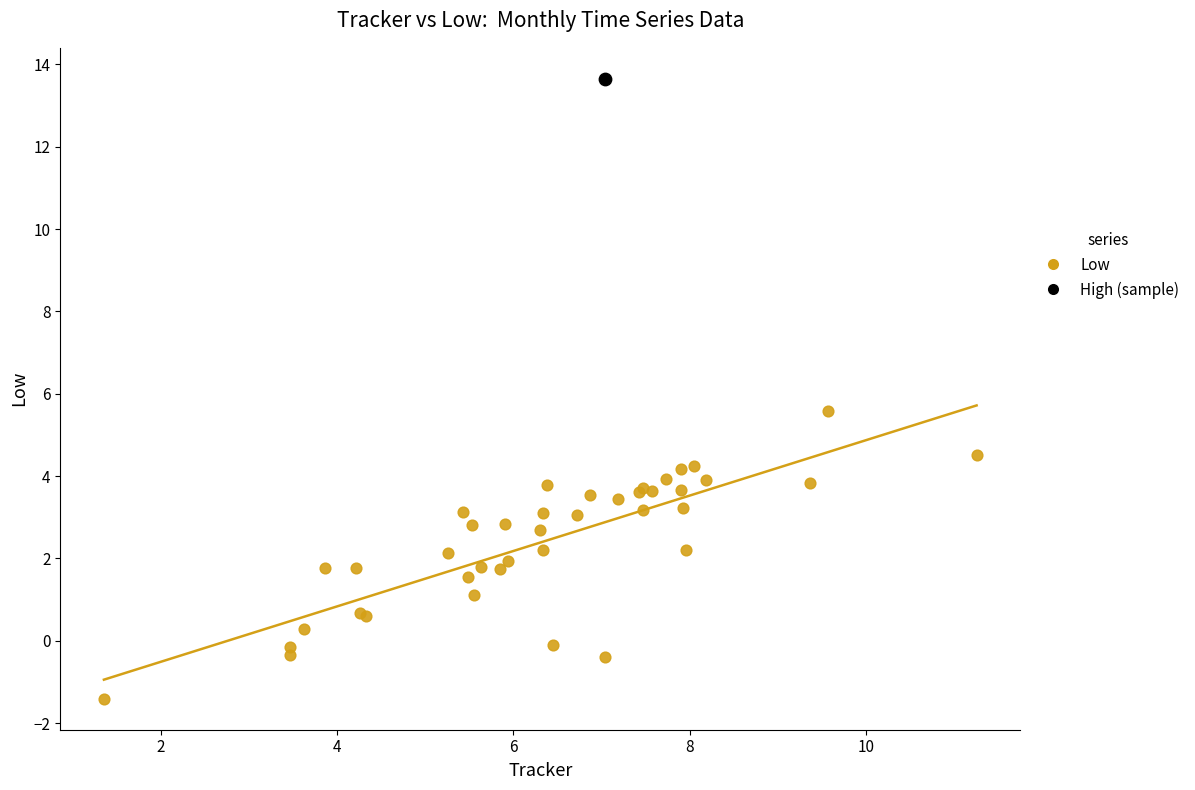

What are all the series names shown in the legend?

Low, High (sample)